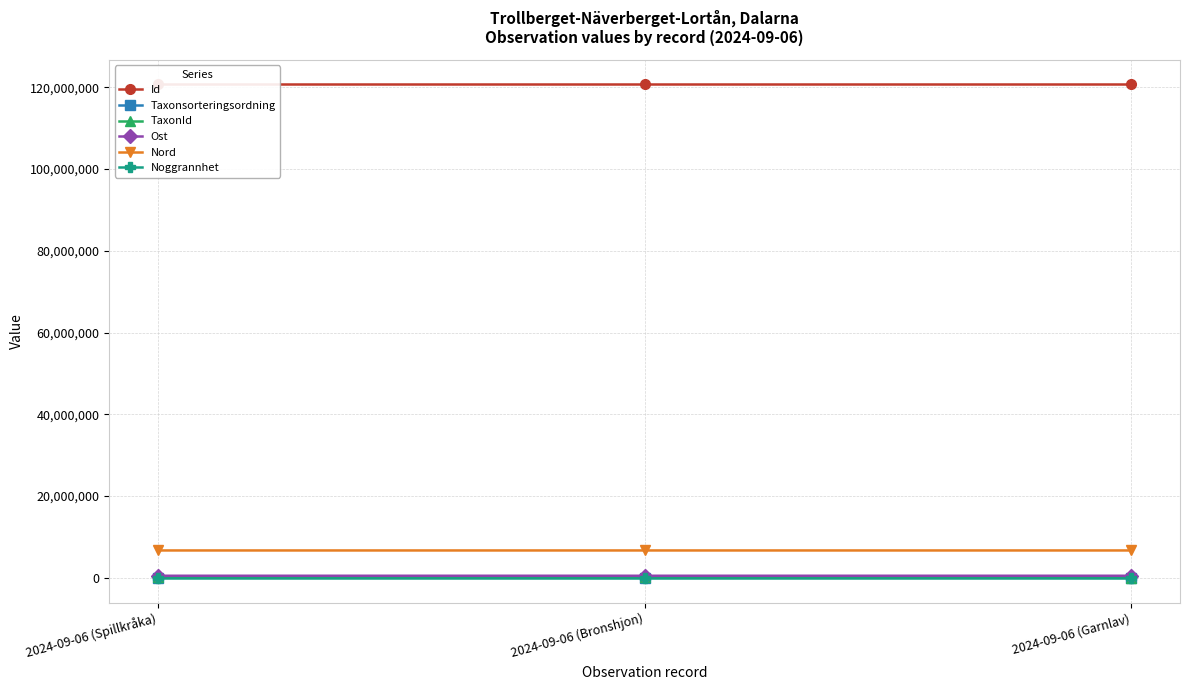

Between 2024-09-06 (Spillkråka) and 2024-09-06 (Bronshjon), which is larger?

2024-09-06 (Spillkråka)